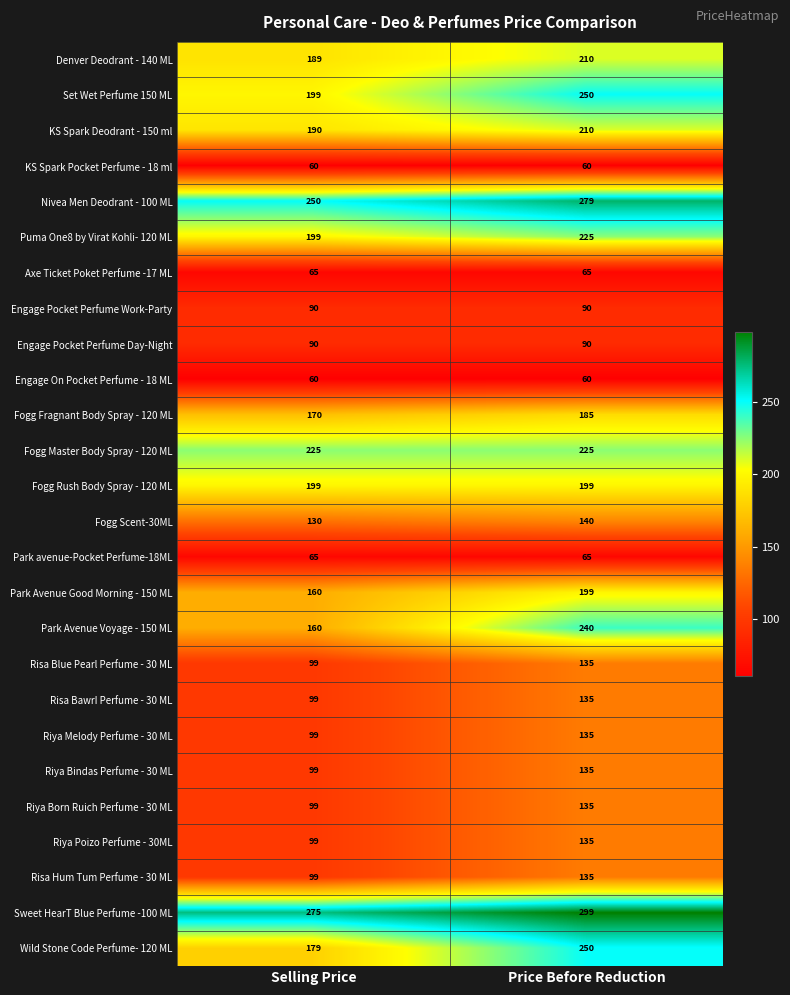

The value of Risa BawrI Perfume - 30 ML at Selling Price is 99. True or false?

True